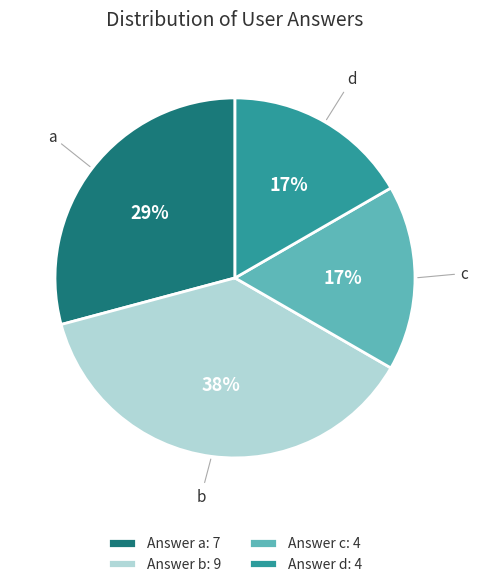

Is there a majority slice in this chart?

No